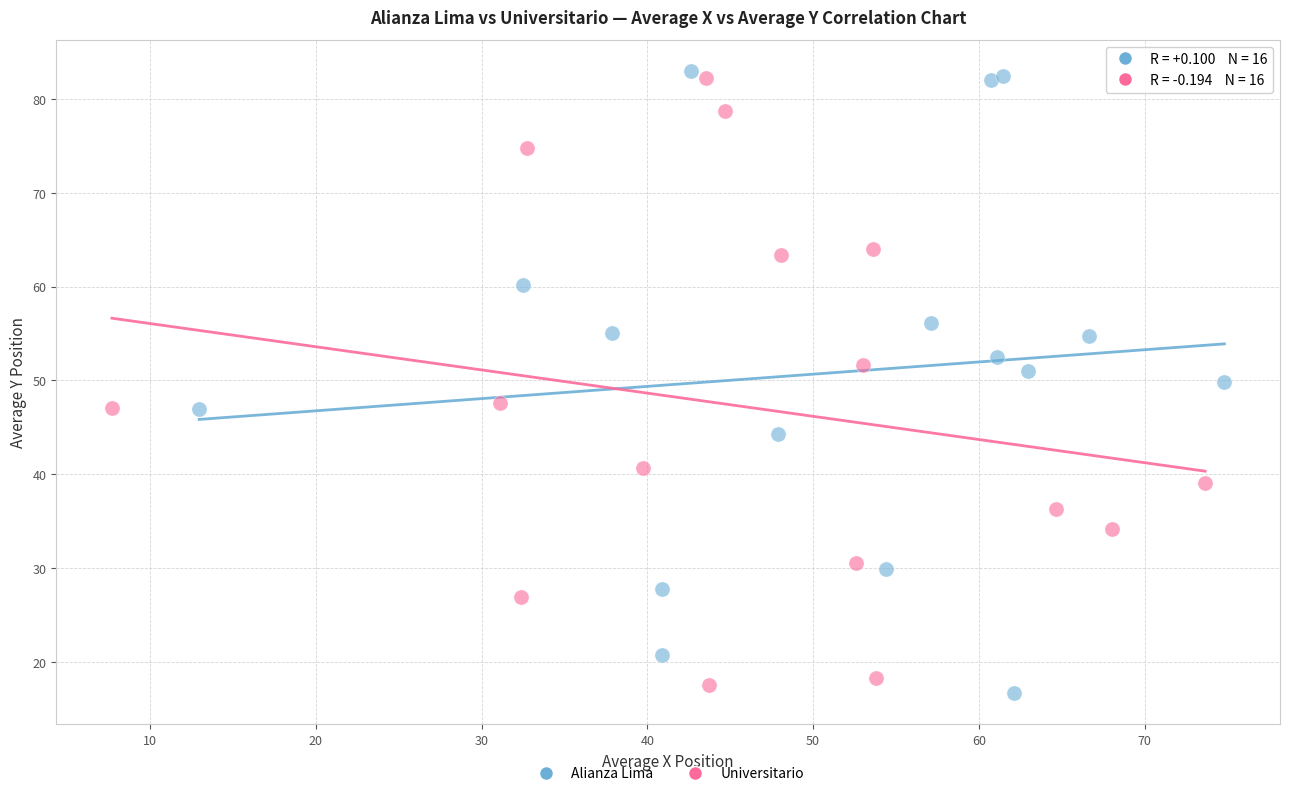

Which series reaches the minimum Y coordinate?

Alianza Lima